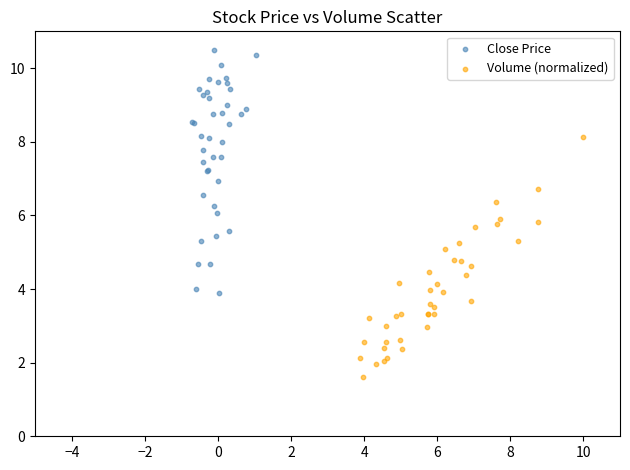

Which series reaches the minimum Y coordinate?

Volume (normalized)